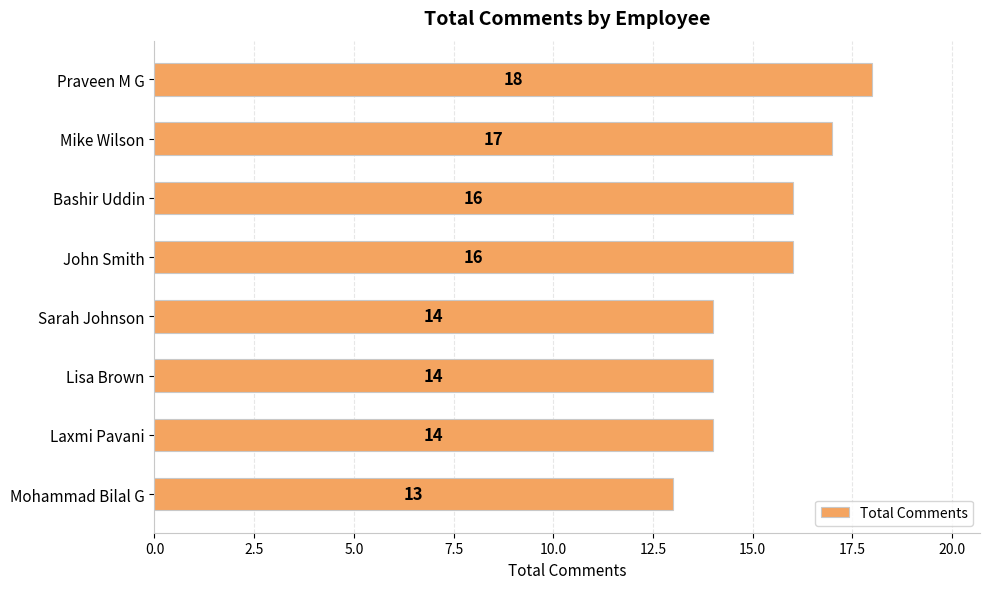

The chart shows a value of 14 at Laxmi Pavani. True or false?

True